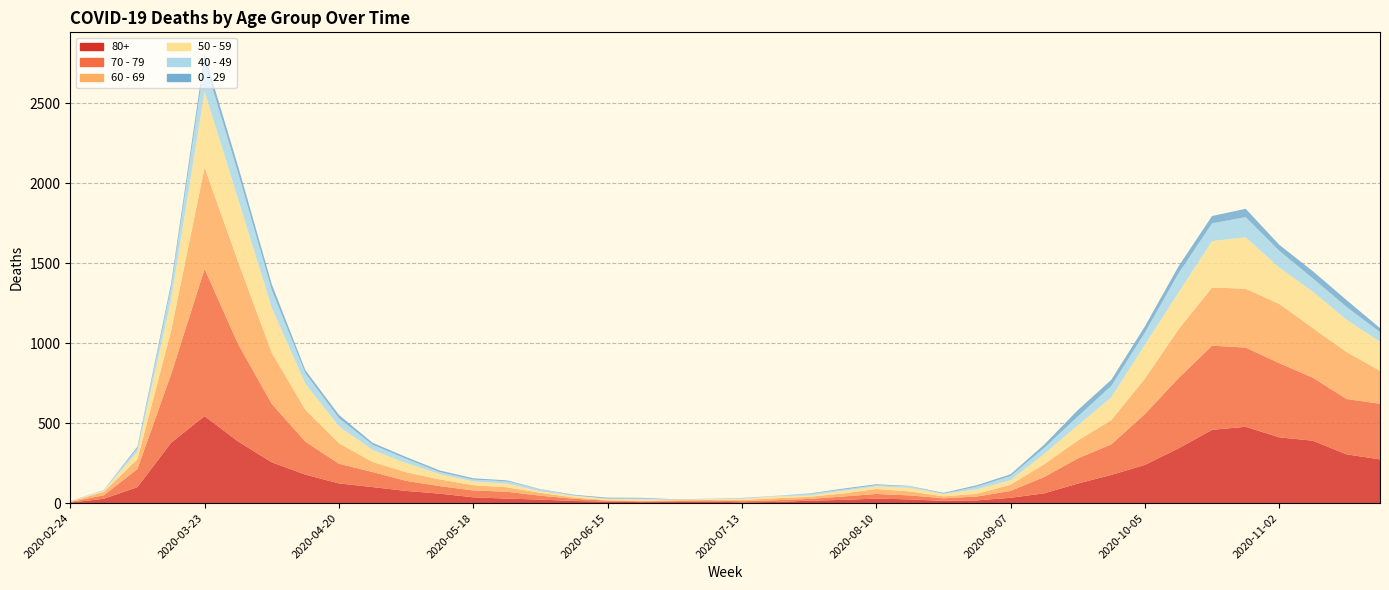

Reading left to right, transcribe all the data shown in this chart.

80+: 2020-02-24=3	2020-03-02=27	2020-03-09=100	2020-03-16=377	2020-03-23=544	2020-03-30=385	2020-04-06=255	2020-04-13=178	2020-04-20=123	2020-04-27=100	2020-05-04=76	2020-05-11=59	2020-05-18=36	2020-05-25=28	2020-06-01=22	2020-06-08=13	2020-06-15=9	2020-06-22=6	2020-06-29=7	2020-07-06=9	2020-07-13=5	2020-07-20=7	2020-07-27=15	2020-08-03=20	2020-08-10=28	2020-08-17=23	2020-08-24=14	2020-08-31=17	2020-09-07=33	2020-09-14=61	2020-09-21=122	2020-09-28=176	2020-10-05=239	2020-10-12=342	2020-10-19=458	2020-10-26=477	2020-11-02=411	2020-11-09=390	2020-11-16=305	2020-11-23=273
70 - 79: 2020-02-24=4	2020-03-02=22	2020-03-09=113	2020-03-16=427	2020-03-23=920	2020-03-30=608	2020-04-06=365	2020-04-13=206	2020-04-20=123	2020-04-27=94	2020-05-04=63	2020-05-11=47	2020-05-18=43	2020-05-25=43	2020-06-01=24	2020-06-08=14	2020-06-15=6	2020-06-22=5	2020-06-29=5	2020-07-06=8	2020-07-13=7	2020-07-20=11	2020-07-27=11	2020-08-03=21	2020-08-10=29	2020-08-17=25	2020-08-24=16	2020-08-31=24	2020-09-07=43	2020-09-14=102	2020-09-21=157	2020-09-28=191	2020-10-05=318	2020-10-12=439	2020-10-19=526	2020-10-26=495	2020-11-02=464	2020-11-09=394	2020-11-16=346	2020-11-23=348
60 - 69: 2020-02-24=2	2020-03-02=22	2020-03-09=61	2020-03-16=272	2020-03-23=634	2020-03-30=514	2020-04-06=320	2020-04-13=199	2020-04-20=128	2020-04-27=63	2020-05-04=54	2020-05-11=42	2020-05-18=33	2020-05-25=28	2020-06-01=18	2020-06-08=8	2020-06-15=3	2020-06-22=3	2020-06-29=6	2020-07-06=3	2020-07-13=8	2020-07-20=12	2020-07-27=13	2020-08-03=19	2020-08-10=31	2020-08-17=25	2020-08-24=12	2020-08-31=17	2020-09-07=39	2020-09-14=80	2020-09-21=112	2020-09-28=152	2020-10-05=221	2020-10-12=305	2020-10-19=364	2020-10-26=368	2020-11-02=370	2020-11-09=310	2020-11-16=294	2020-11-23=206
50 - 59: 2020-02-24=3	2020-03-02=7	2020-03-09=48	2020-03-16=190	2020-03-23=475	2020-03-30=392	2020-04-06=281	2020-04-13=163	2020-04-20=106	2020-04-27=75	2020-05-04=57	2020-05-11=33	2020-05-18=23	2020-05-25=23	2020-06-01=9	2020-06-08=10	2020-06-15=8	2020-06-22=9	2020-06-29=3	2020-07-06=5	2020-07-13=6	2020-07-20=12	2020-07-27=8	2020-08-03=16	2020-08-10=16	2020-08-17=22	2020-08-24=15	2020-08-31=28	2020-09-07=28	2020-09-14=64	2020-09-21=95	2020-09-28=142	2020-10-05=212	2020-10-12=230	2020-10-19=290	2020-10-26=322	2020-11-02=227	2020-11-09=228	2020-11-16=202	2020-11-23=182
40 - 49: 2020-02-24=0	2020-03-02=5	2020-03-09=21	2020-03-16=79	2020-03-23=183	2020-03-30=163	2020-04-06=111	2020-04-13=66	2020-04-20=51	2020-04-27=33	2020-05-04=27	2020-05-11=13	2020-05-18=12	2020-05-25=14	2020-06-01=12	2020-06-08=3	2020-06-15=2	2020-06-22=5	2020-06-29=1	2020-07-06=1	2020-07-13=4	2020-07-20=2	2020-07-27=10	2020-08-03=8	2020-08-10=8	2020-08-17=10	2020-08-24=2	2020-08-31=17	2020-09-07=26	2020-09-14=38	2020-09-21=55	2020-09-28=72	2020-10-05=76	2020-10-12=120	2020-10-19=111	2020-10-26=126	2020-11-02=105	2020-11-09=83	2020-11-16=80	2020-11-23=60
0 - 29: 2020-02-24=1	2020-03-02=0	2020-03-09=10	2020-03-16=25	2020-03-23=47	2020-03-30=42	2020-04-06=36	2020-04-13=19	2020-04-20=20	2020-04-27=12	2020-05-04=11	2020-05-11=10	2020-05-18=8	2020-05-25=6	2020-06-01=2	2020-06-08=4	2020-06-15=6	2020-06-22=5	2020-06-29=2	2020-07-06=1	2020-07-13=2	2020-07-20=1	2020-07-27=3	2020-08-03=6	2020-08-10=6	2020-08-17=2	2020-08-24=5	2020-08-31=9	2020-09-07=11	2020-09-14=20	2020-09-21=40	2020-09-28=38	2020-10-05=39	2020-10-12=44	2020-10-19=46	2020-10-26=52	2020-11-02=38	2020-11-09=45	2020-11-16=43	2020-11-23=25